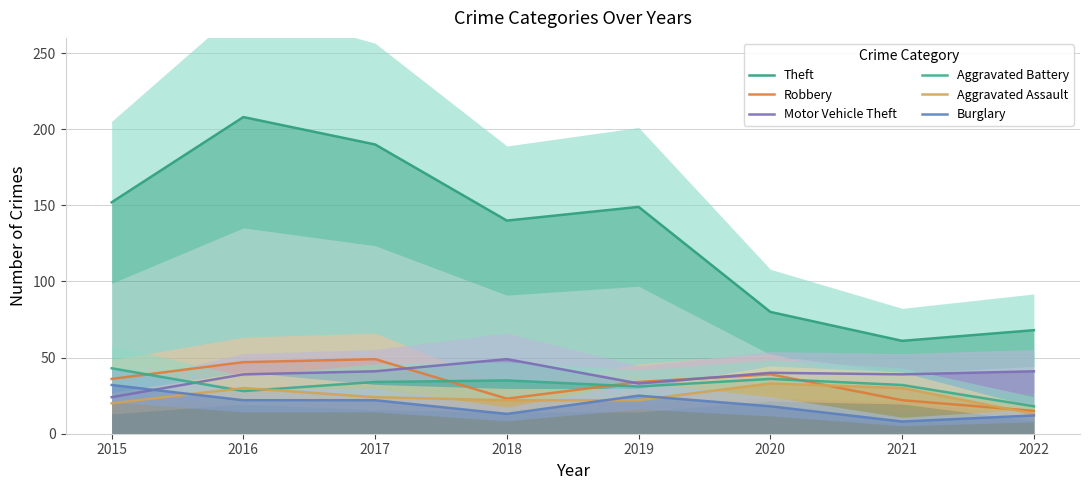

Does the chart display data point markers on the line(s)?

No